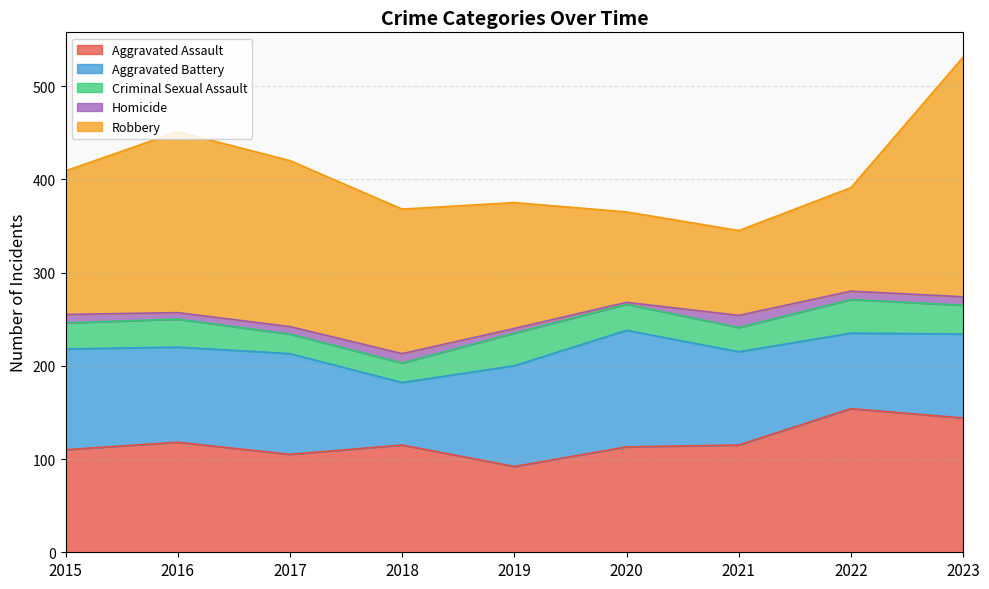

Which category has the highest value across all series?

2023